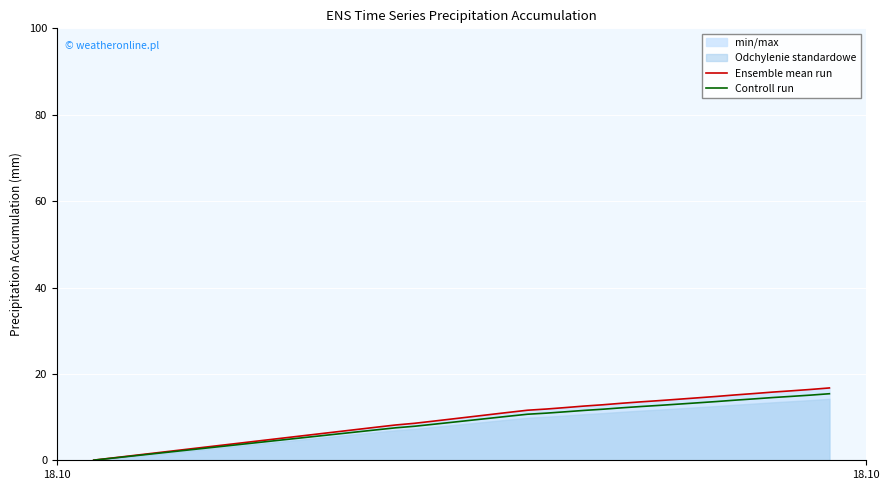

True or false: Controll run and Ensemble mean run intersect in this chart.

False